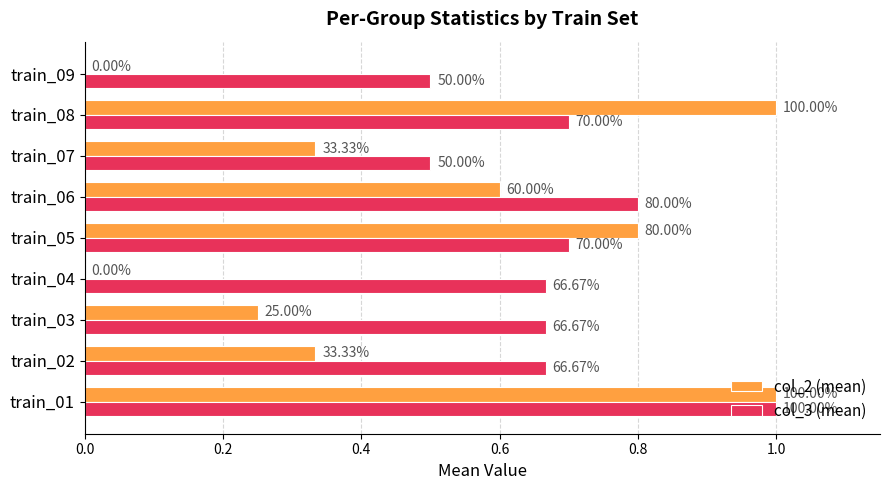

Reading left to right, transcribe all the data shown in this chart.

col_2 (mean): 1.0	0.3	0.2	0.0	0.8	0.6	0.3	1.0	0.0
col_3 (mean): 1.0	0.7	0.7	0.7	0.7	0.8	0.5	0.7	0.5